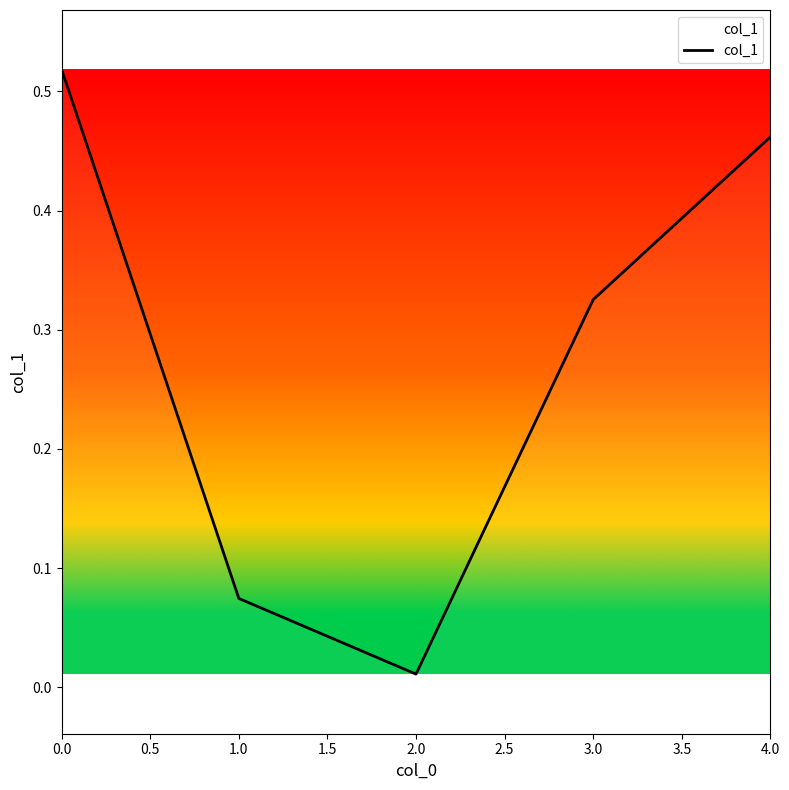

What is the sum of all values?

1.4